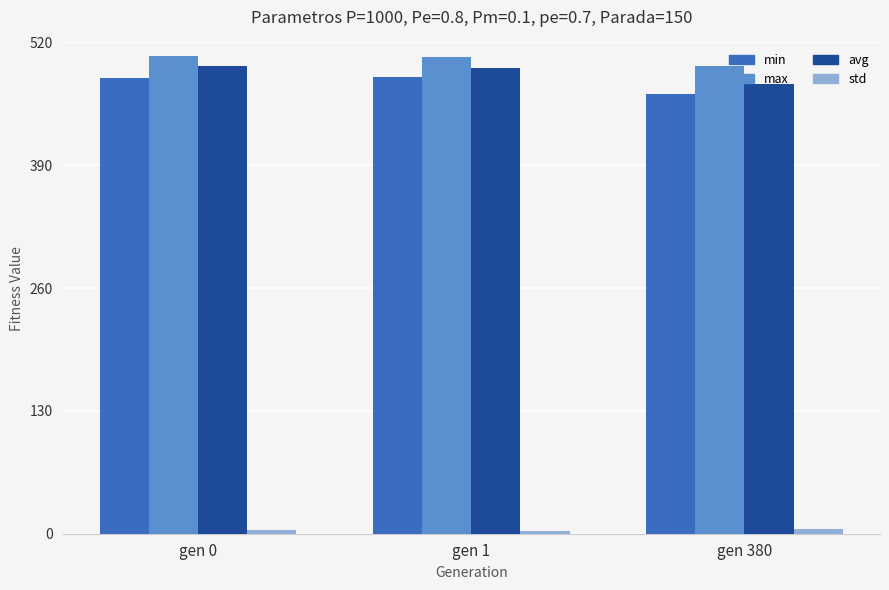

What is the minimum value for avg?

476.1